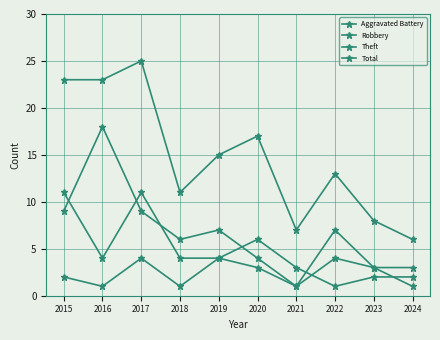

Does the chart display data point markers on the line(s)?

Yes